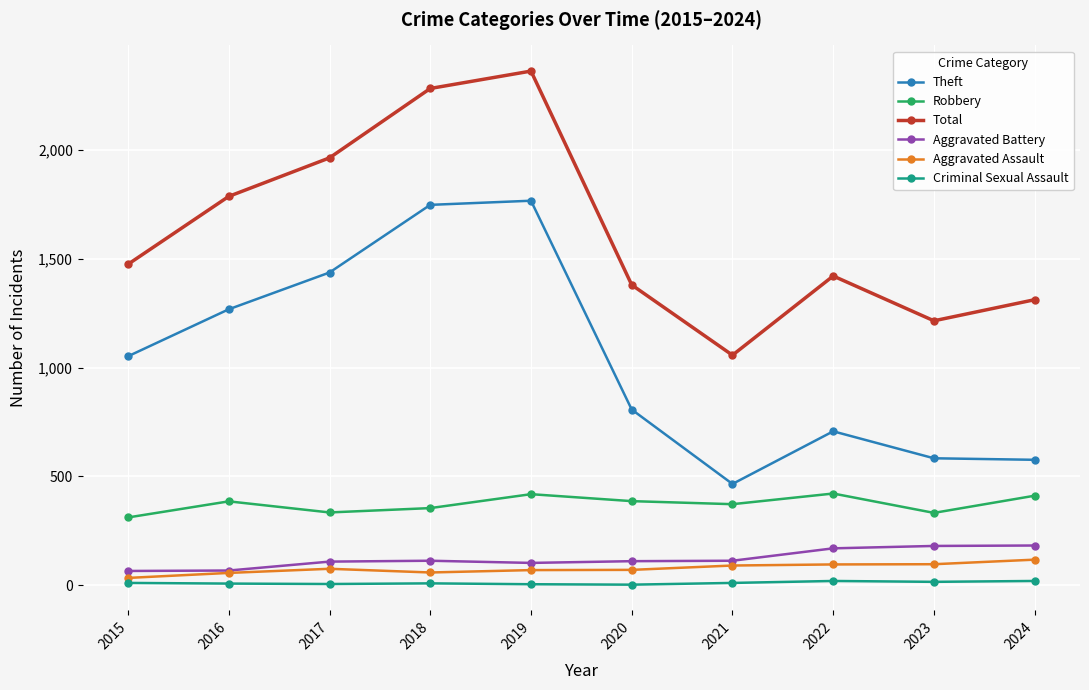

Read the Total value at 2019, to the nearest 10.

2360